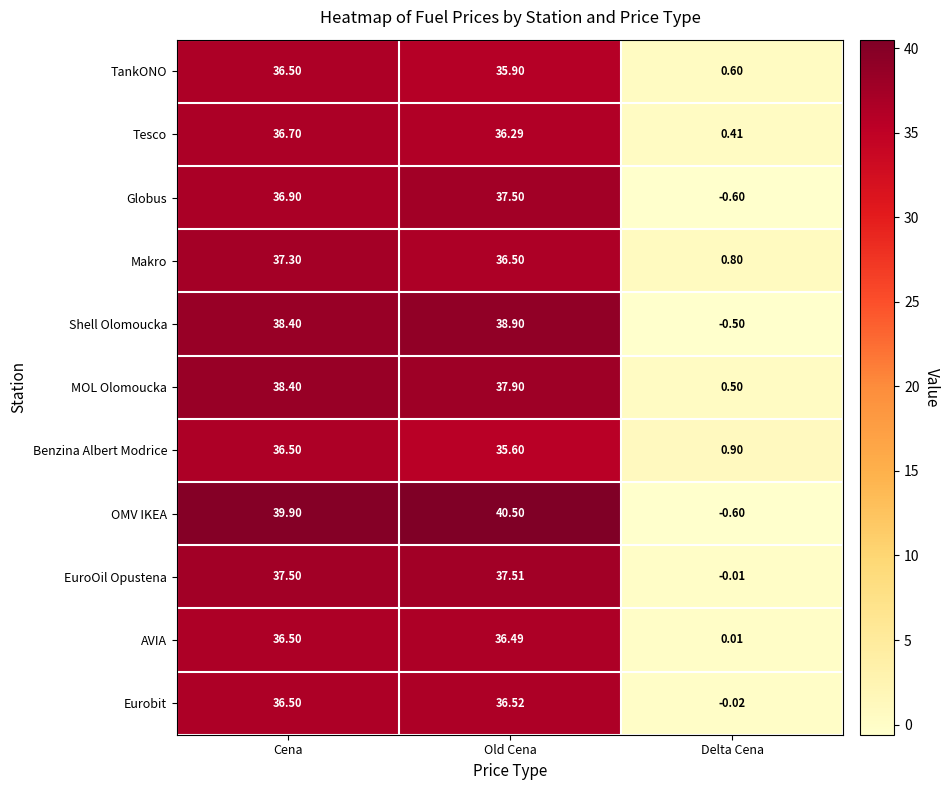

Rank the categories by Eurobit value from highest to lowest.

Old Cena, Cena, Delta Cena